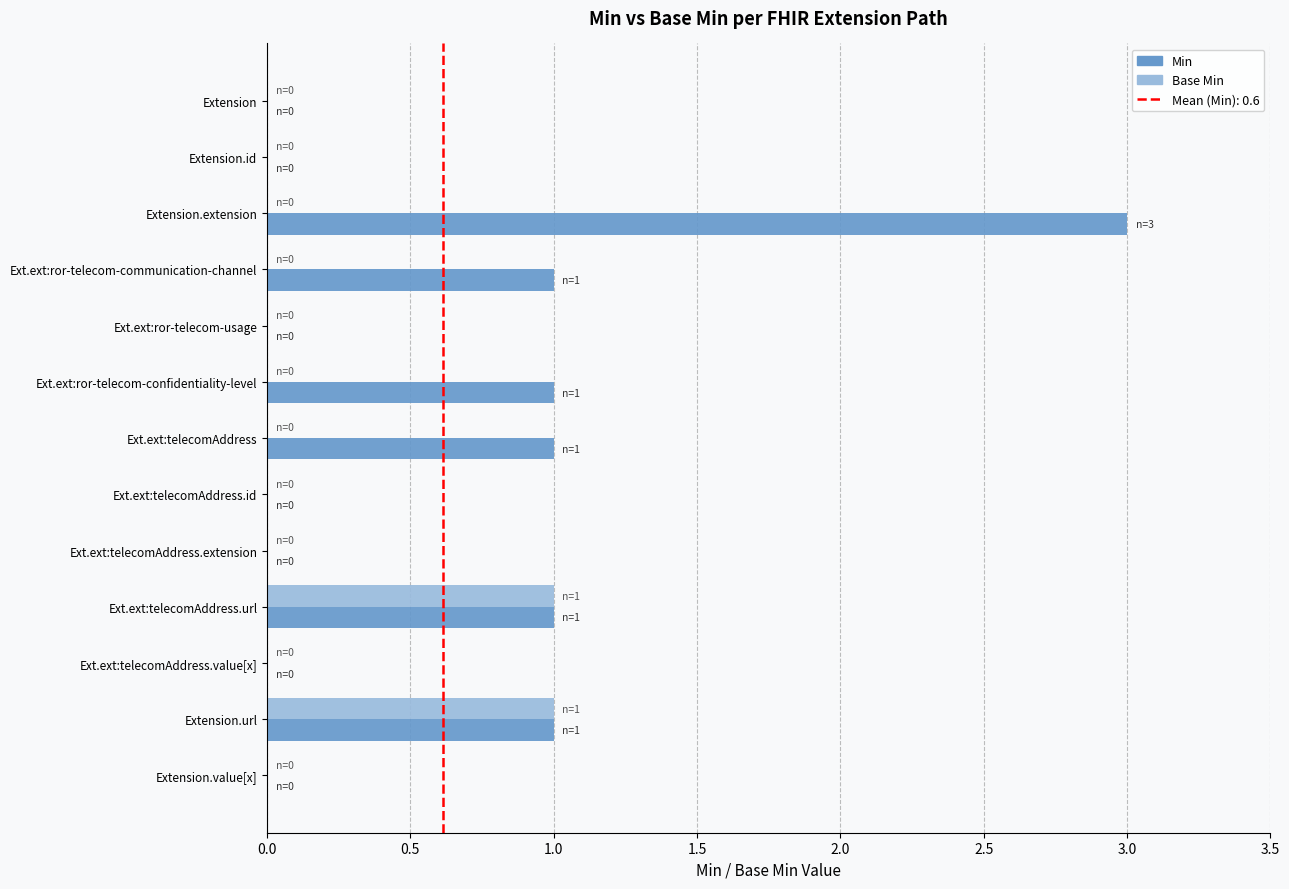

What is the approximate value of Min at Extension.extension?

3